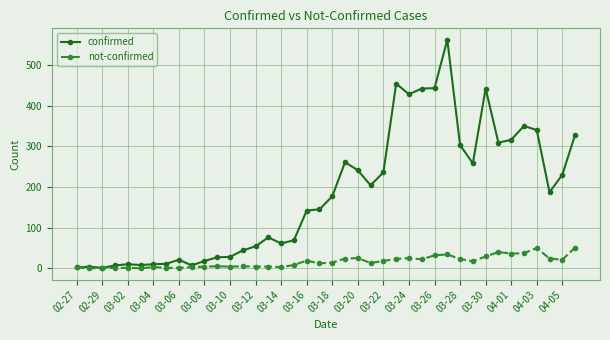

Rank the series by their maximum value, from lowest to highest.

not-confirmed, confirmed